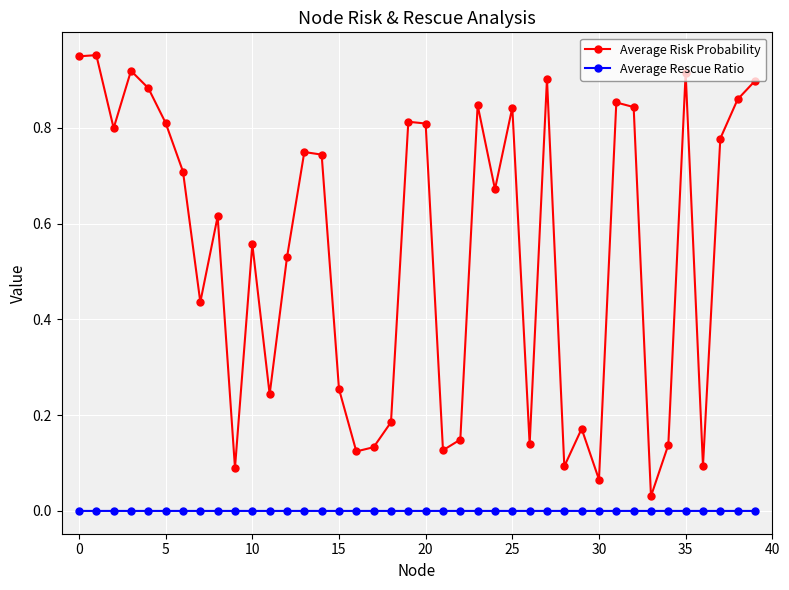

List the series in order of their peak value, lowest first.

Average Rescue Ratio, Average Risk Probability